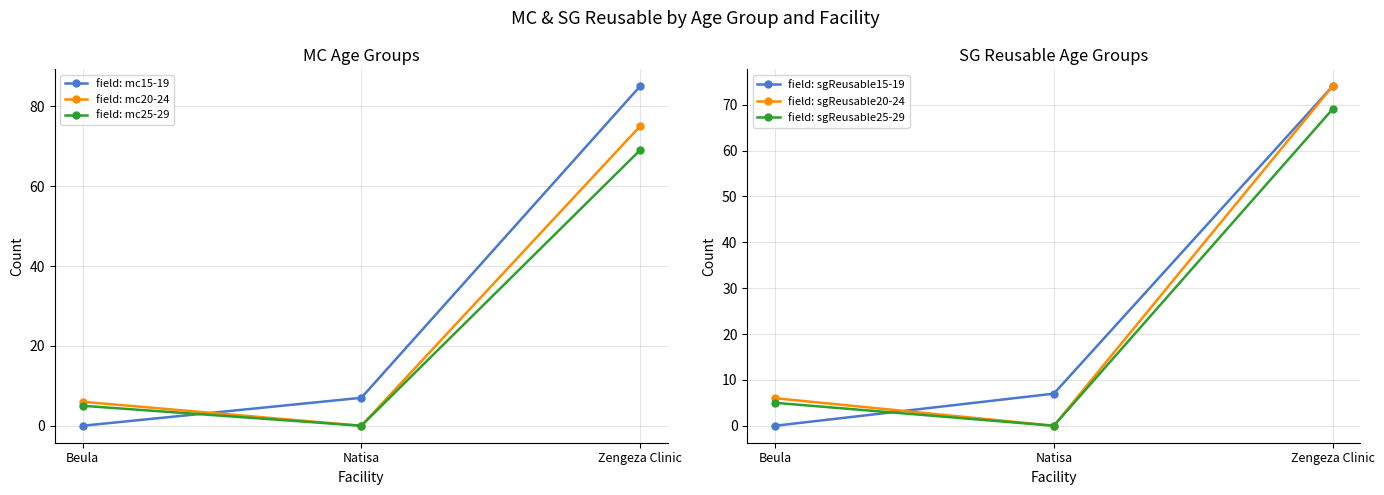

Between Natisa and Zengeza Clinic, which series saw the biggest shift?

field: mc15-19